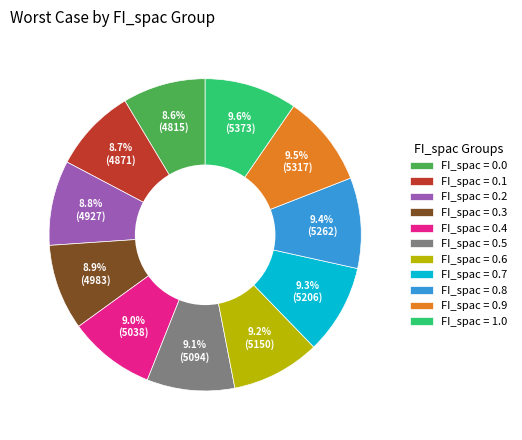

Is there a majority slice in this chart?

No